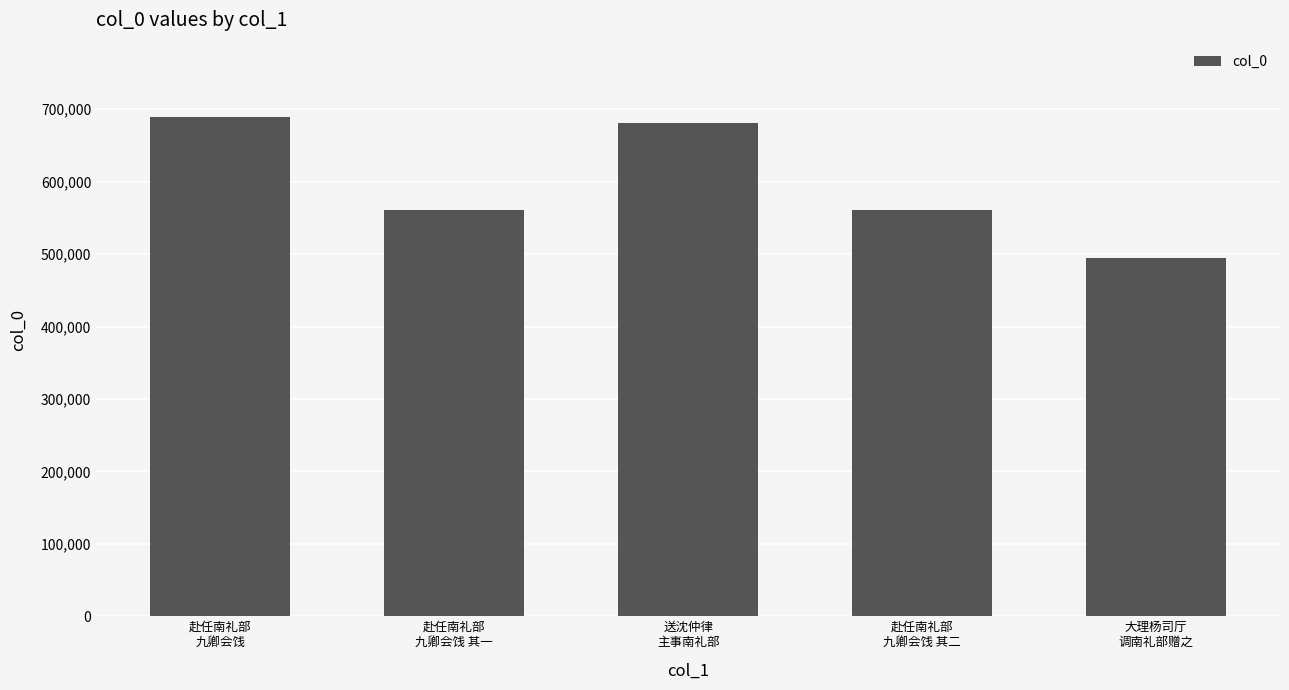

What is the value of the 5th bar from the left?

494202